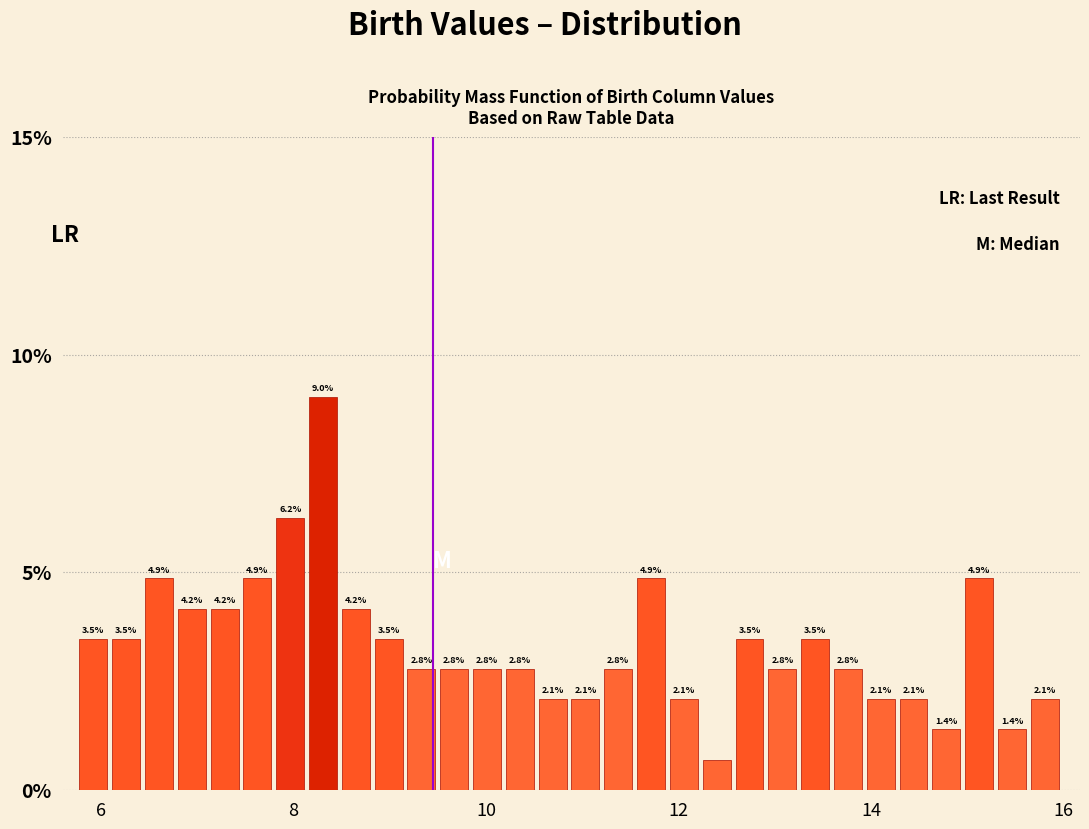

Read against the x-axis, roughly where is the centre of the tallest bar?

8.4